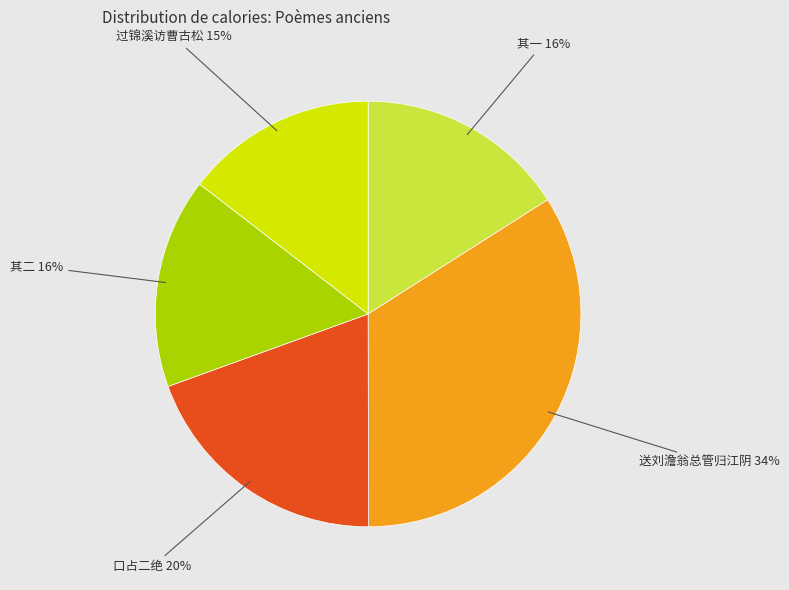

To the nearest percent, what is the average slice percentage?

20%